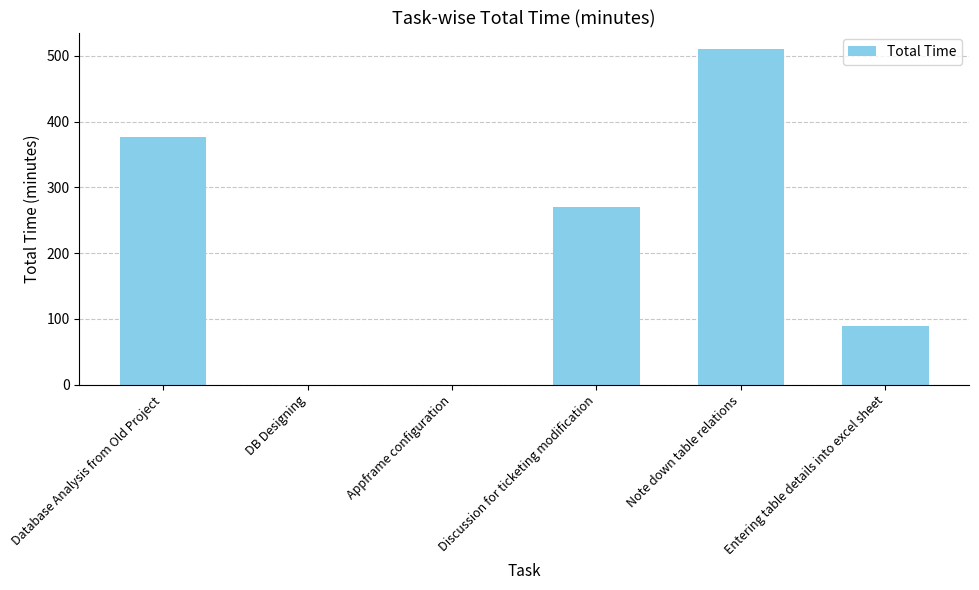

Where is the data nearest to the value 255?

Discussion for ticketing modification